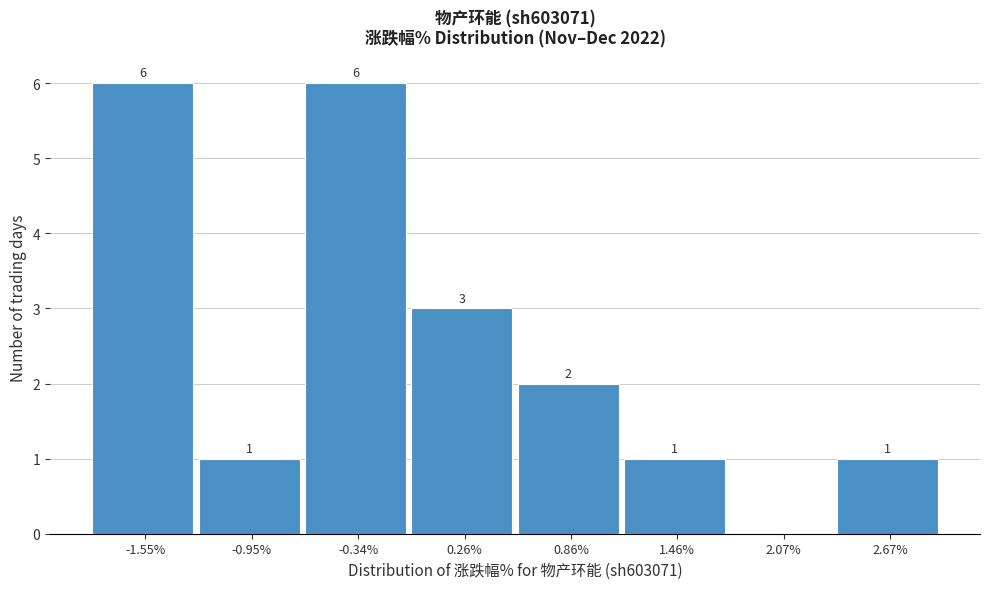

Reading left to right, transcribe all the data shown in this chart.

-1.55%=6	-0.95%=1	-0.34%=6	0.26%=3	0.86%=2	1.46%=1	2.07%=0	2.67%=1